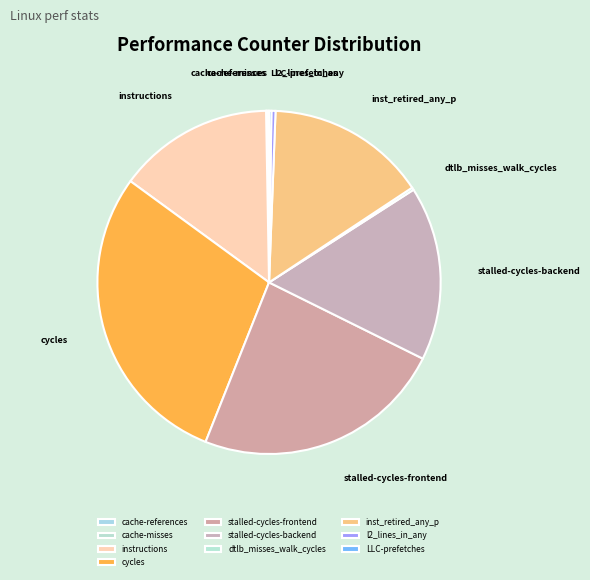

Which has a higher value, stalled-cycles-backend or cycles?

cycles